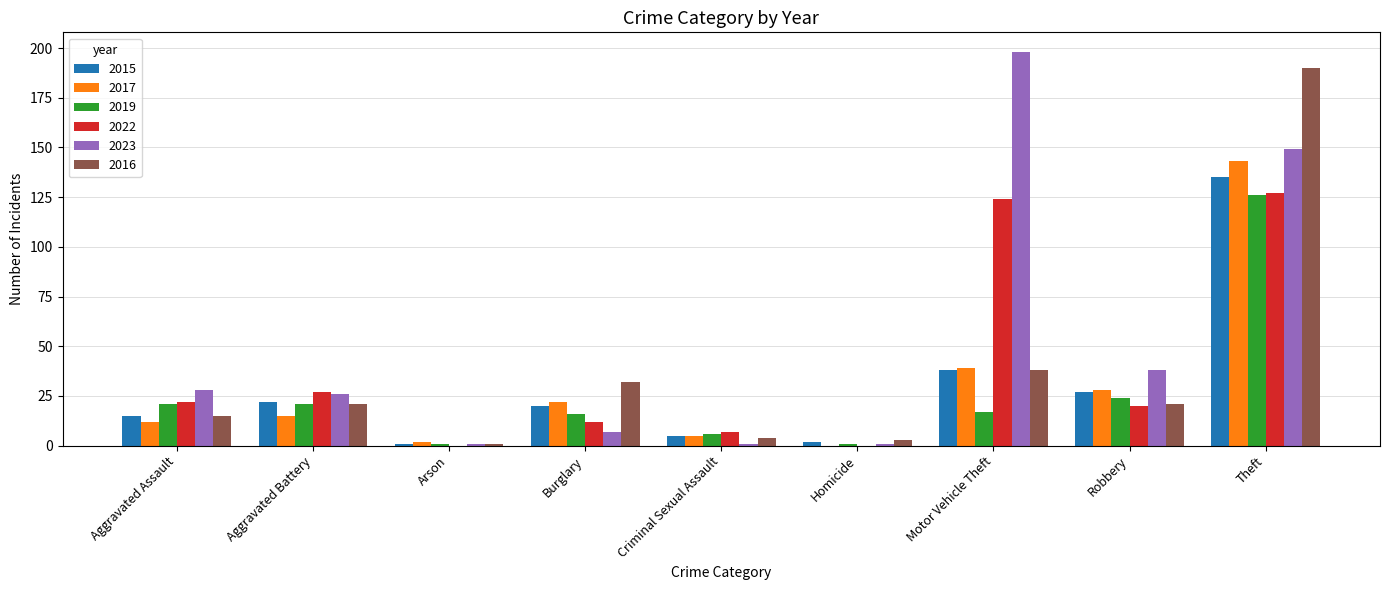

Reading left to right, list all the values displayed in this chart.

2015: Aggravated Assault=15	Aggravated Battery=22	Arson=1	Burglary=20	Criminal Sexual Assault=5	Homicide=2	Motor Vehicle Theft=38	Robbery=27	Theft=135
2017: Aggravated Assault=12	Aggravated Battery=15	Arson=2	Burglary=22	Criminal Sexual Assault=5	Homicide=0	Motor Vehicle Theft=39	Robbery=28	Theft=143
2019: Aggravated Assault=21	Aggravated Battery=21	Arson=1	Burglary=16	Criminal Sexual Assault=6	Homicide=1	Motor Vehicle Theft=17	Robbery=24	Theft=126
2022: Aggravated Assault=22	Aggravated Battery=27	Arson=0	Burglary=12	Criminal Sexual Assault=7	Homicide=0	Motor Vehicle Theft=124	Robbery=20	Theft=127
2023: Aggravated Assault=28	Aggravated Battery=26	Arson=1	Burglary=7	Criminal Sexual Assault=1	Homicide=1	Motor Vehicle Theft=198	Robbery=38	Theft=149
2016: Aggravated Assault=15	Aggravated Battery=21	Arson=1	Burglary=32	Criminal Sexual Assault=4	Homicide=3	Motor Vehicle Theft=38	Robbery=21	Theft=190